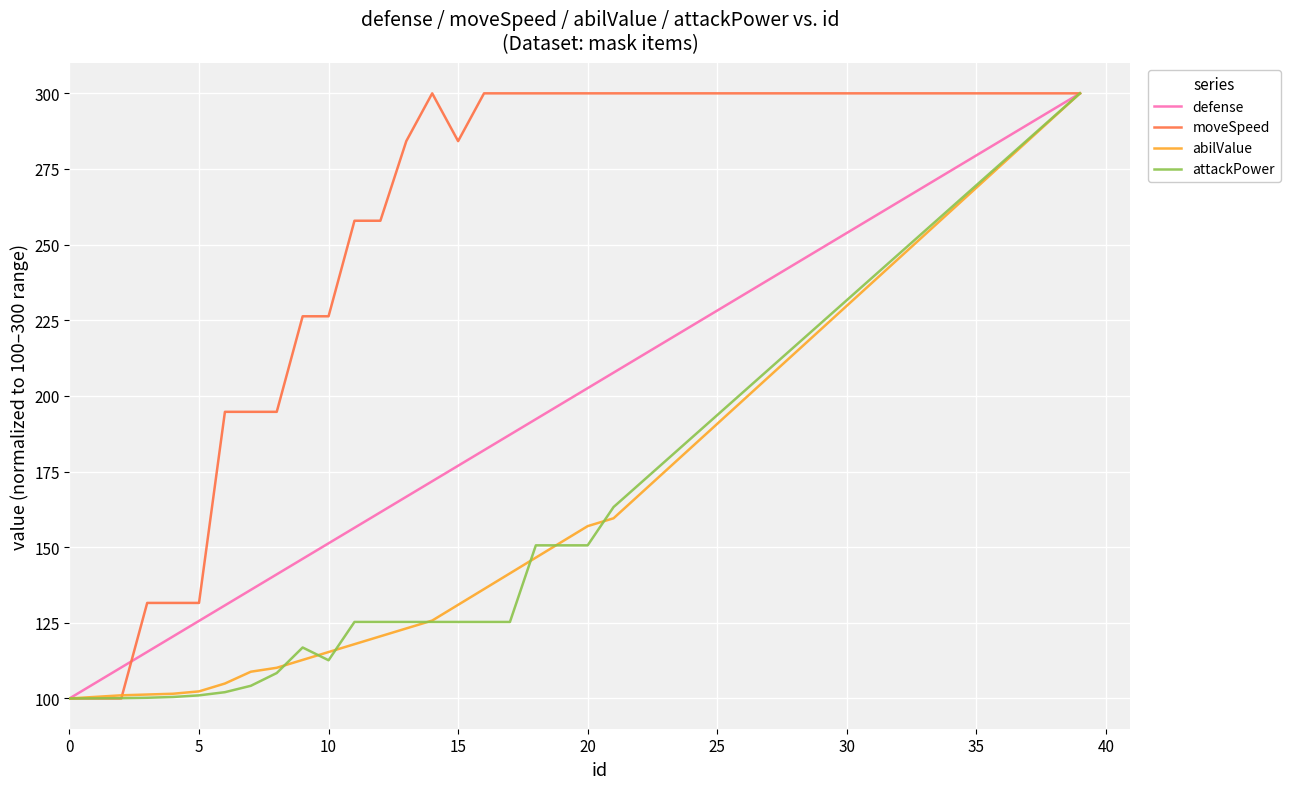

What is the difference between the maximum and minimum values in the moveSpeed series?

200.0